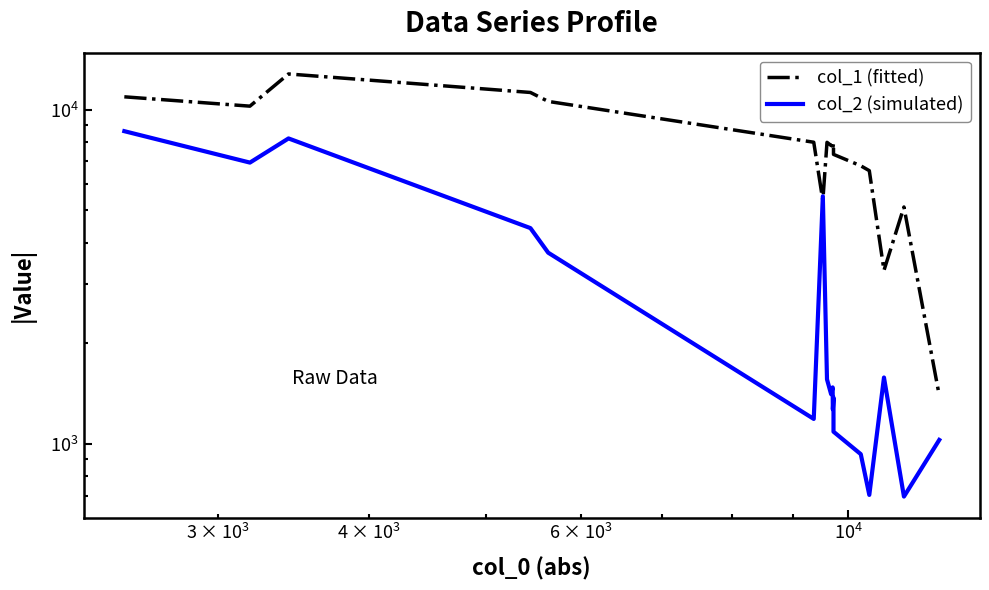

What is the maximum value for col_1 (fitted)?

12776